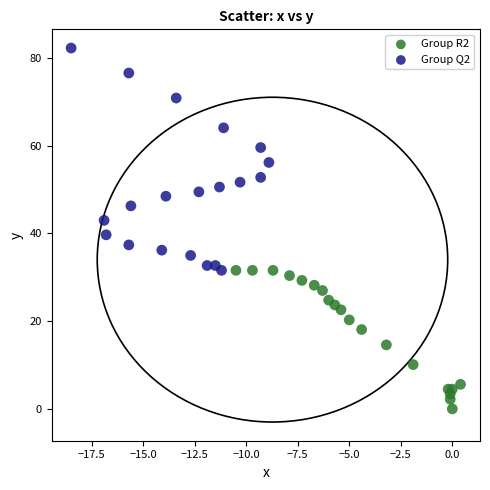

Which series reaches the maximum Y coordinate?

Group Q2